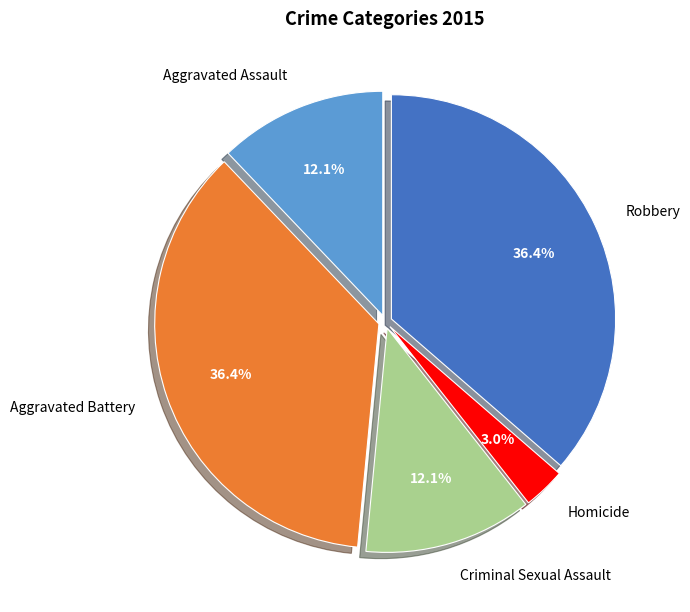

Combined, do Robbery and Aggravated Battery account for over 50%?

Yes